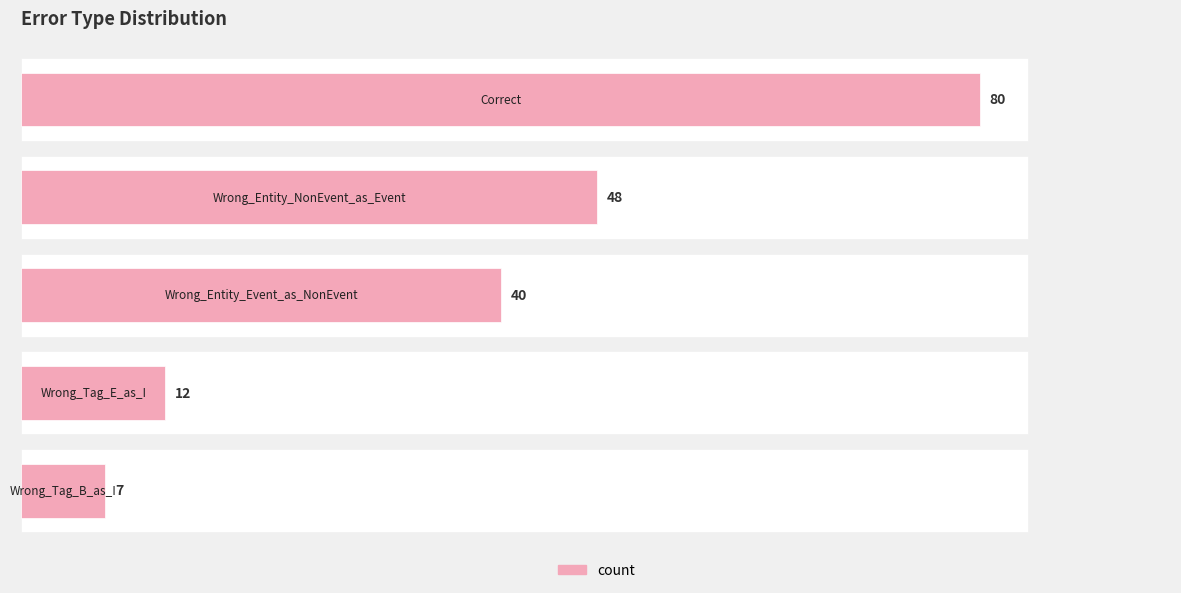

What is the sum of the values at 20 and 0?

128